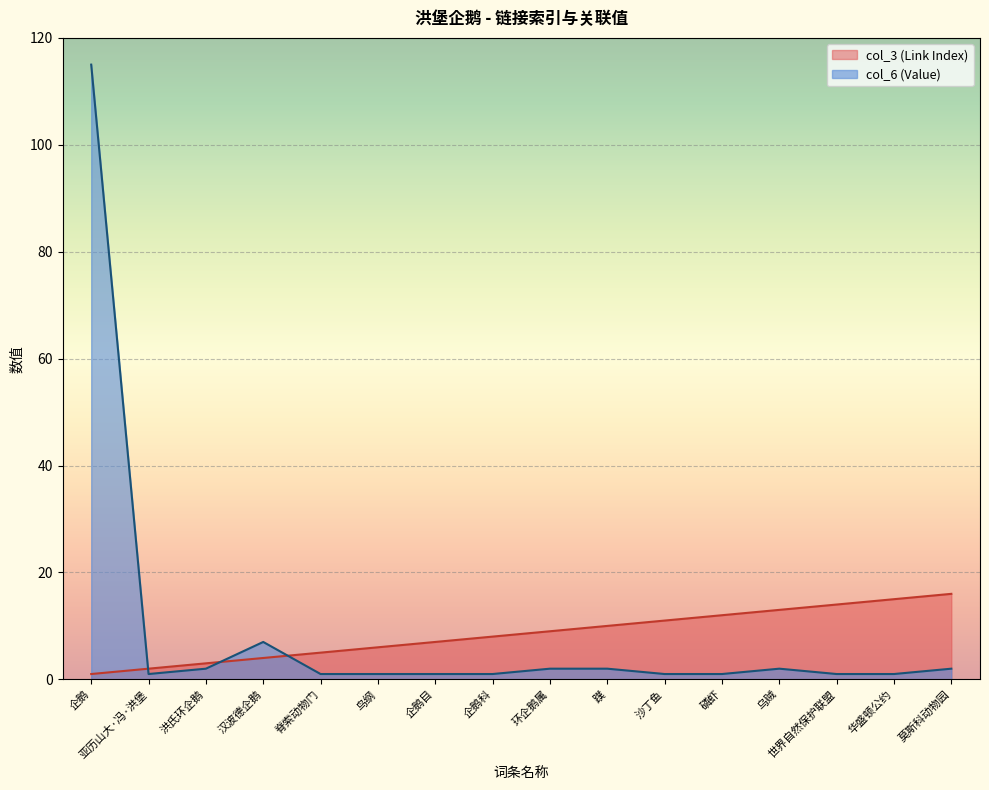

What is the greatest value displayed?

115